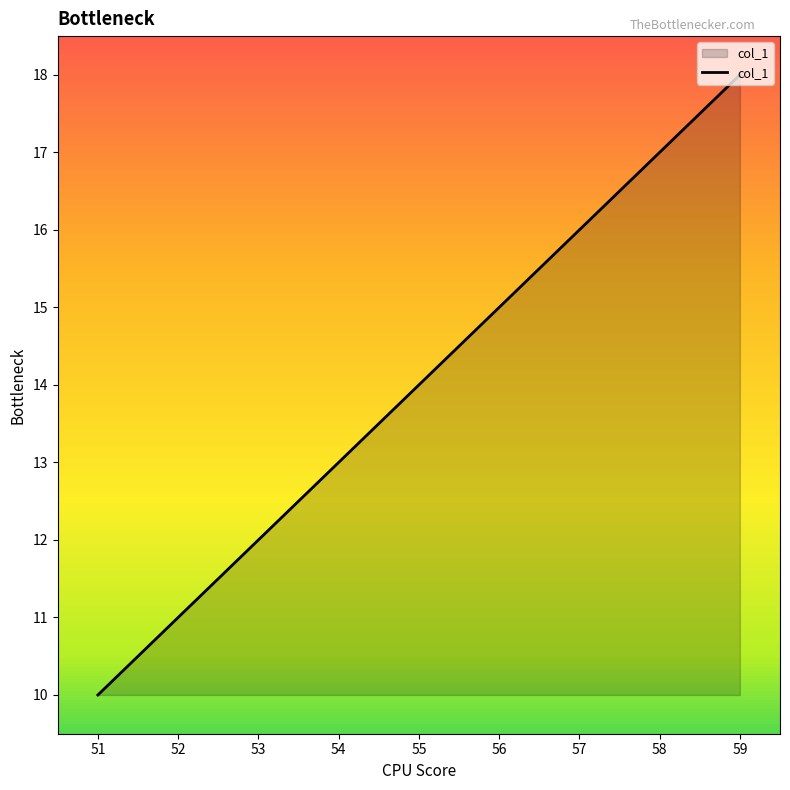

What is the change in value from 56 to 57?

+1